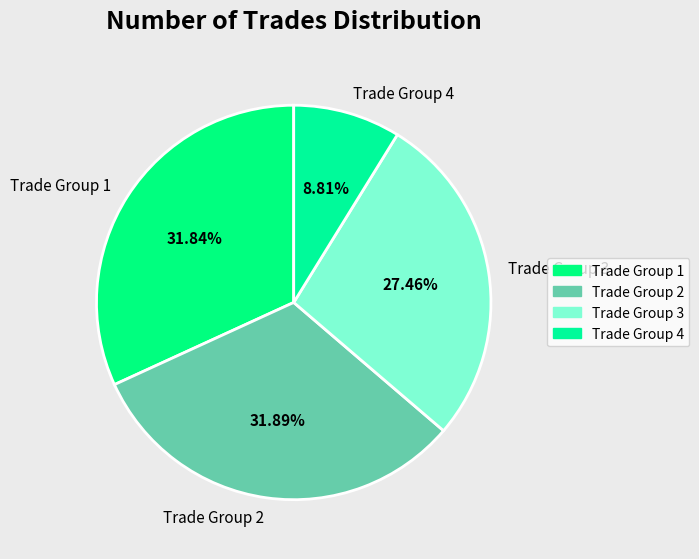

Combined, do Trade Group 4 and Trade Group 1 account for over 50%?

No